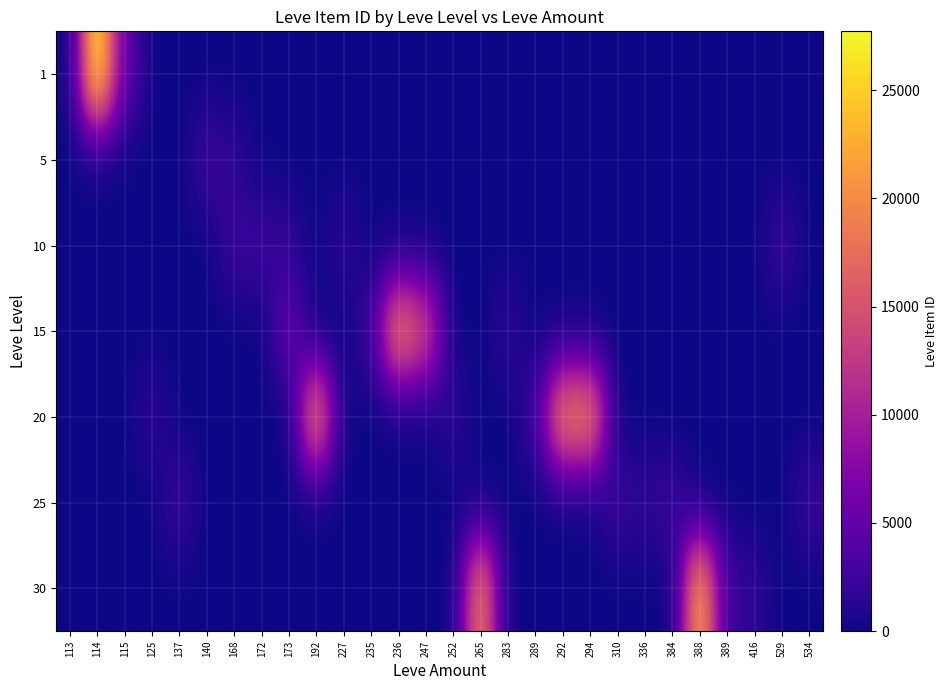

List the series in order of their peak value, highest first.

1, 30, 20, 15, 5, 25, 10